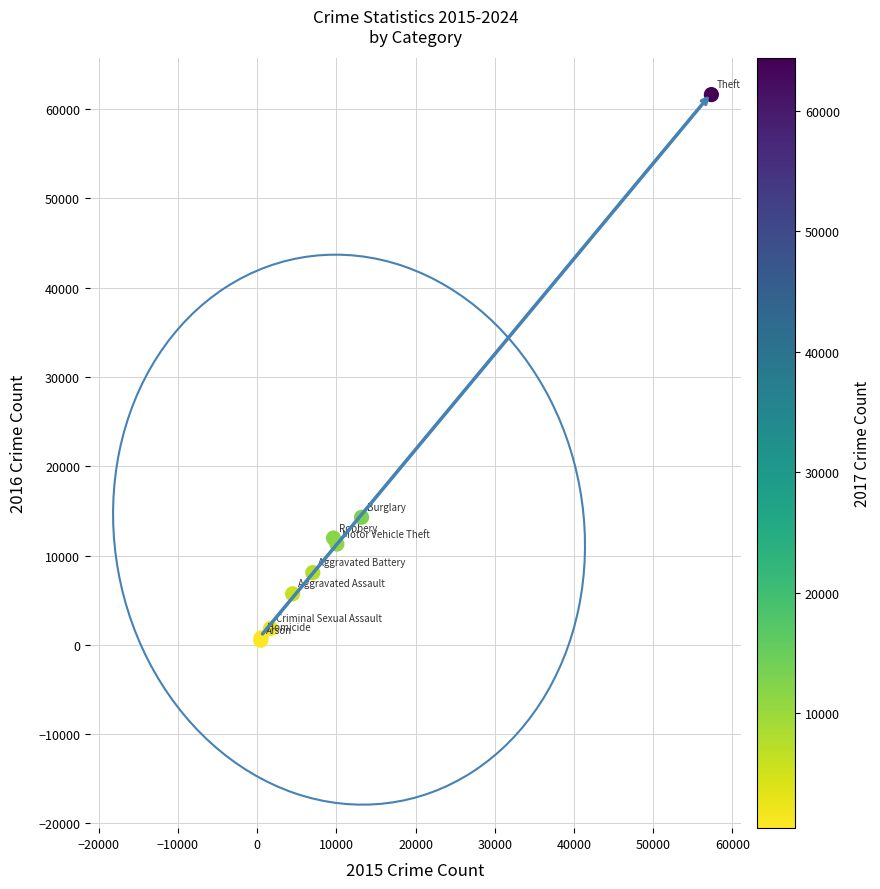

What Y value in the scatter plot is closest to 31069?

14289